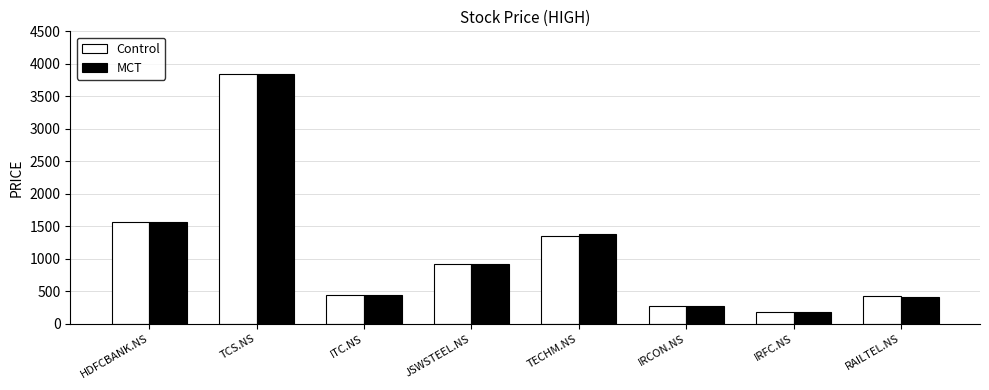

At which label is MCT closest to 2016?

HDFCBANK.NS